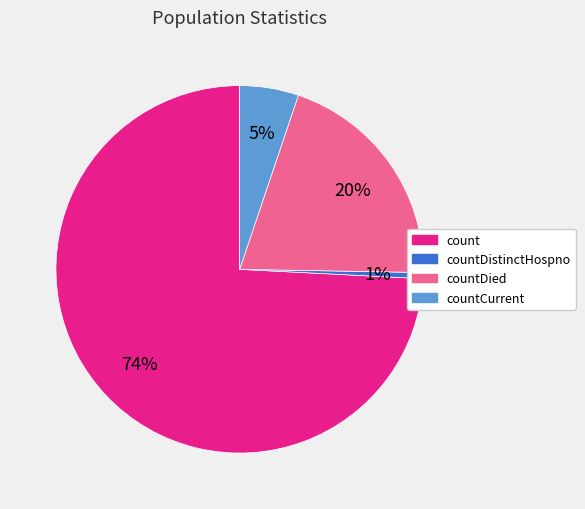

To the nearest percent, what is the average slice percentage?

25%